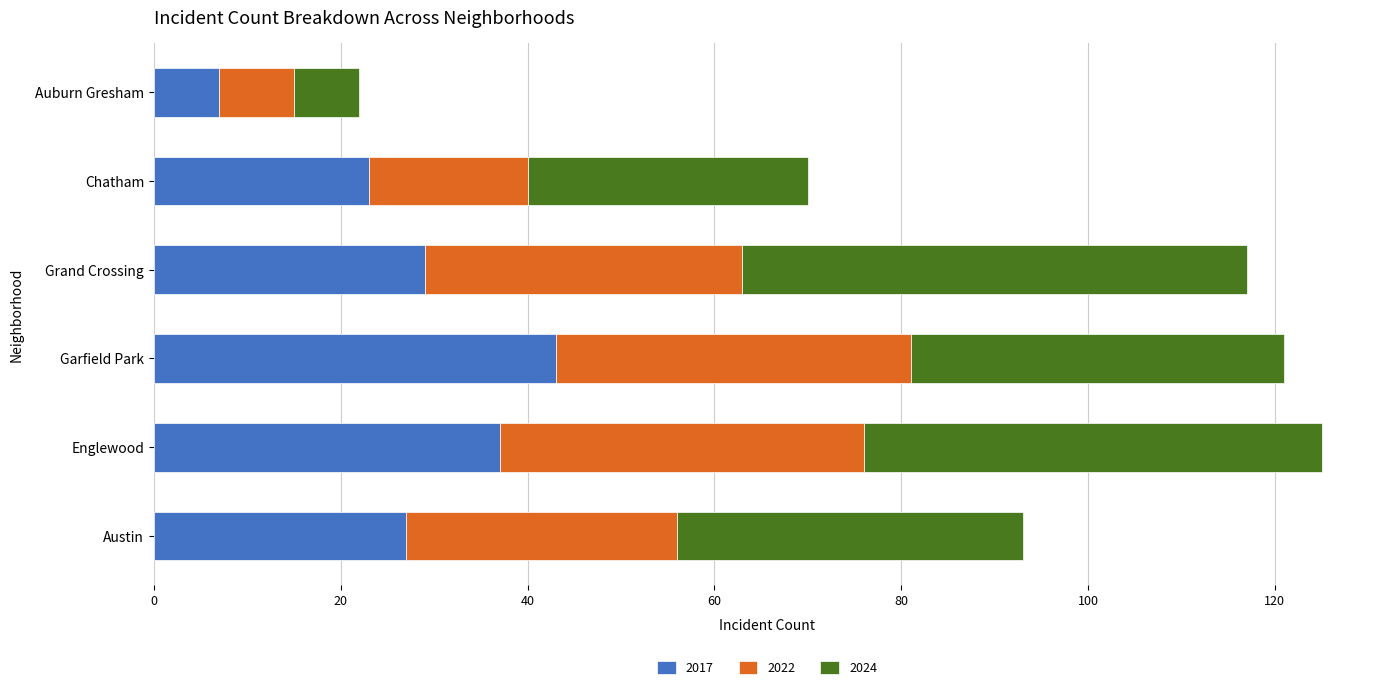

What is the sum of the 2017 values at Chatham and Grand Crossing?

52